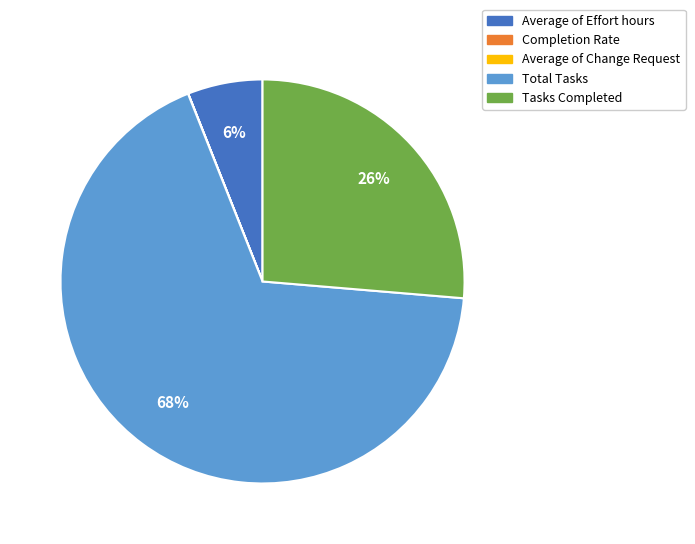

What is the largest slice in the pie chart?

Total Tasks